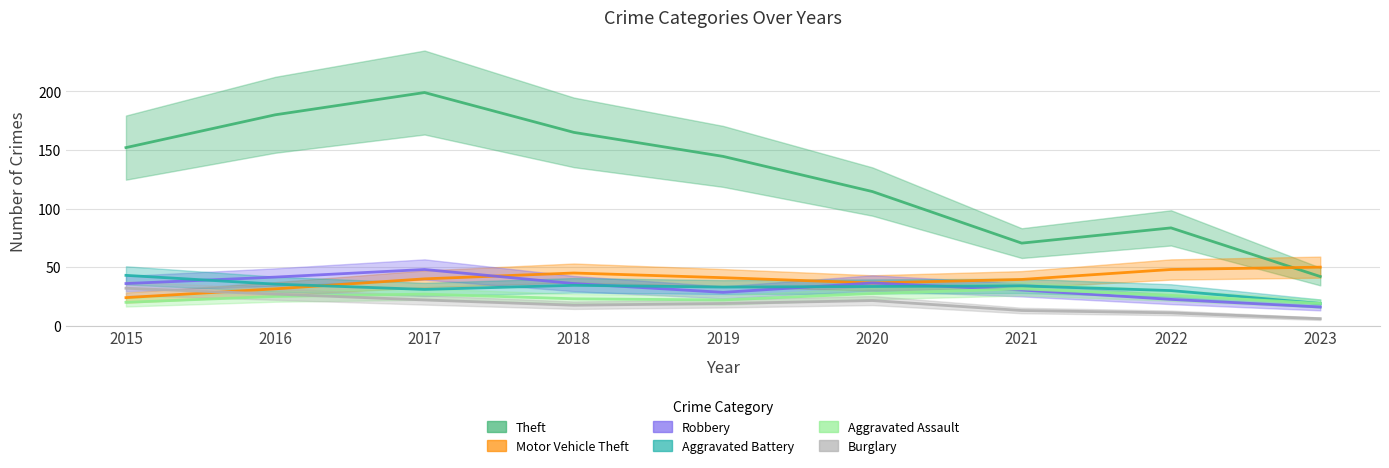

What is the highest value of the Burglary series?

32